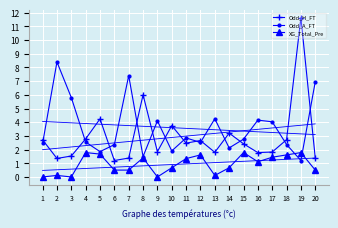

True or false: XG_Total_Pre and Odd_A_FT intersect in this chart.

True